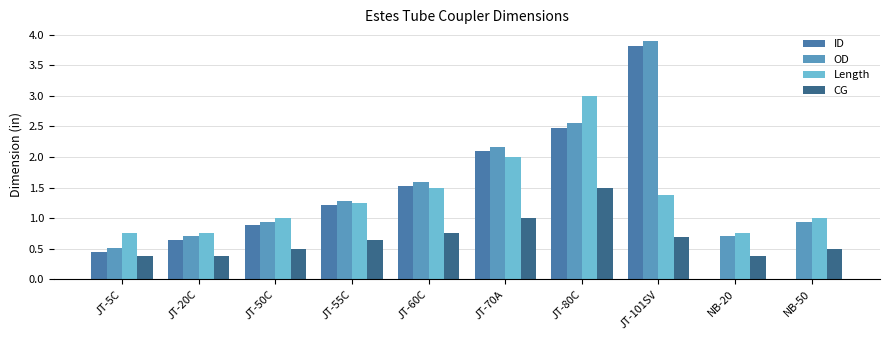

Are the bars grouped side by side (vs. stacked)?

Yes